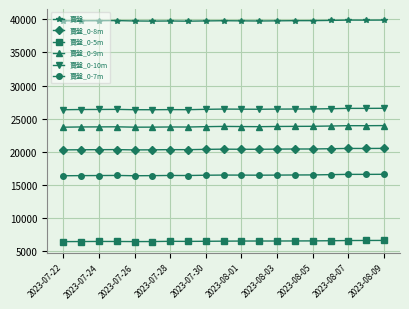

What is the minimum value shown in the chart?

6445